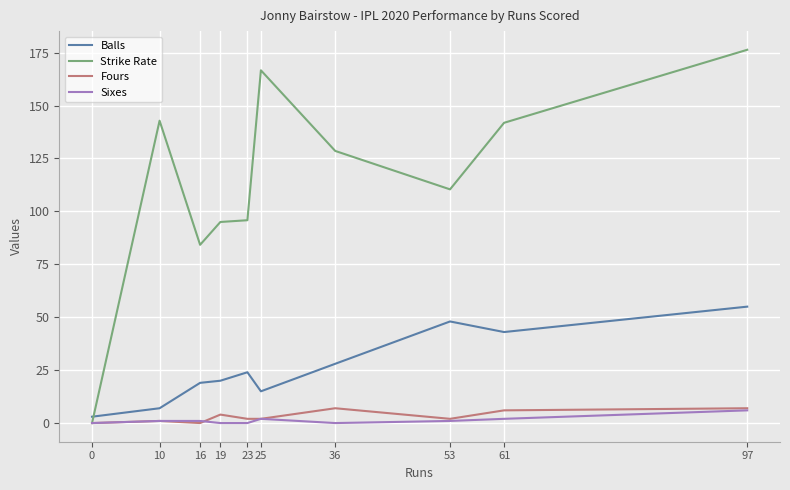

What is the approximate value of Fours at 61?

6.0